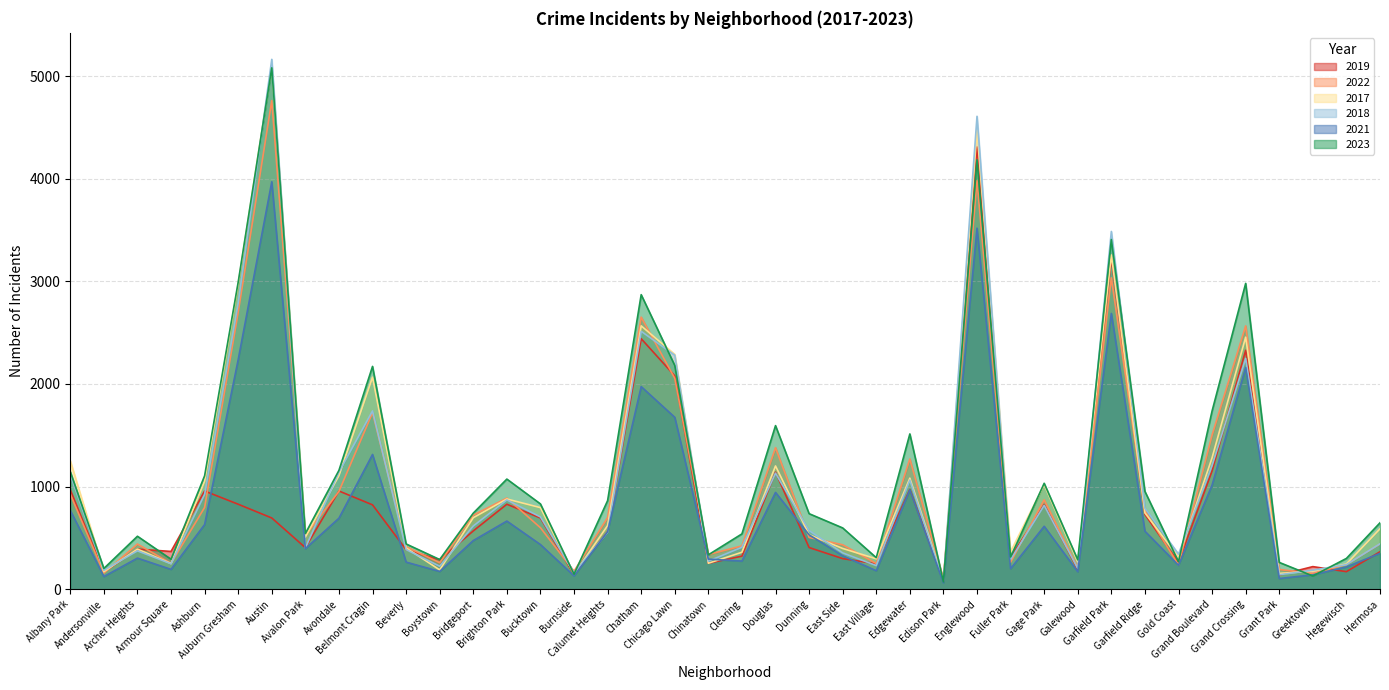

Rank the series by their maximum value, from lowest to highest.

2021, 2019, 2022, 2023, 2017, 2018